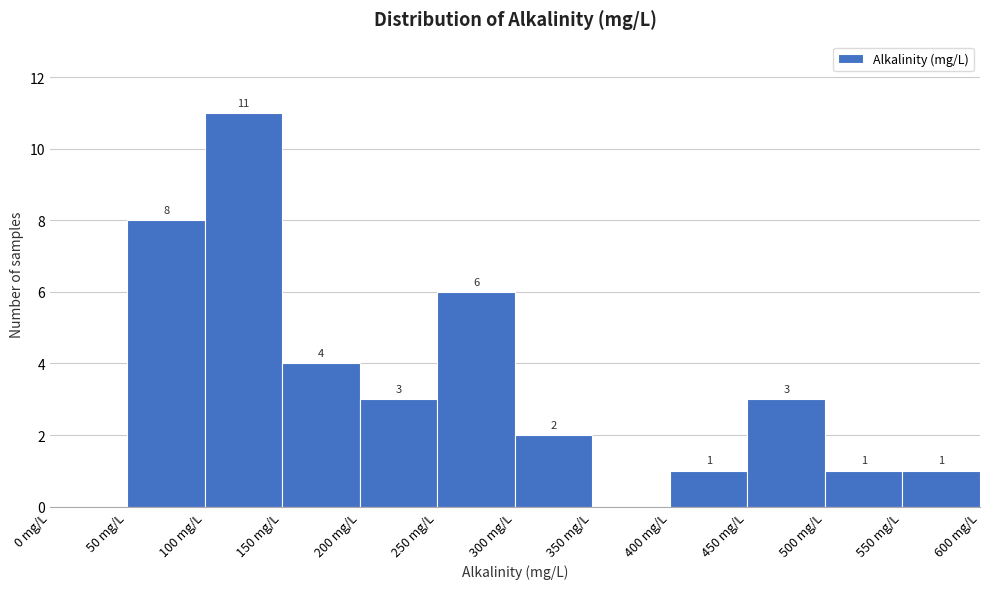

Over which range of the x-axis is the bar tallest?

100 to 150